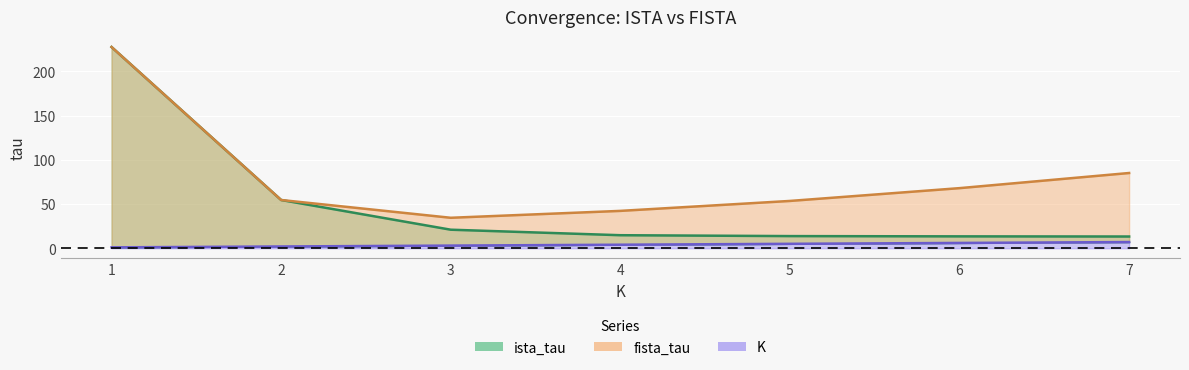

How many interior local valleys does the fista_tau series have?

1